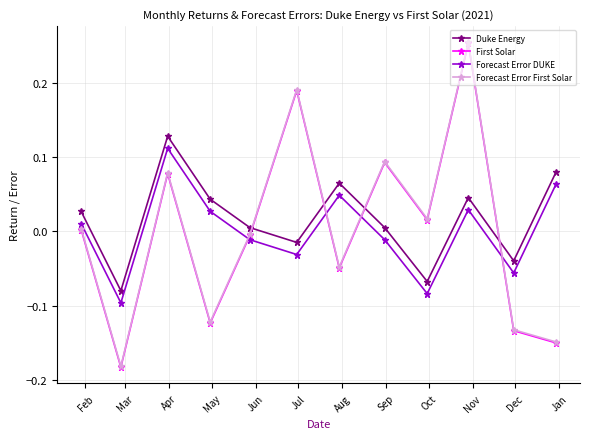

True or false: Forecast Error DUKE and Forecast Error First Solar intersect in this chart.

True